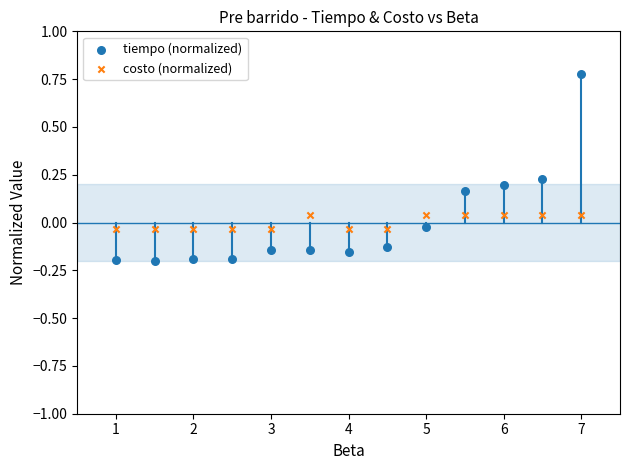

What are all the series names shown in the legend?

tiempo (normalized), costo (normalized)